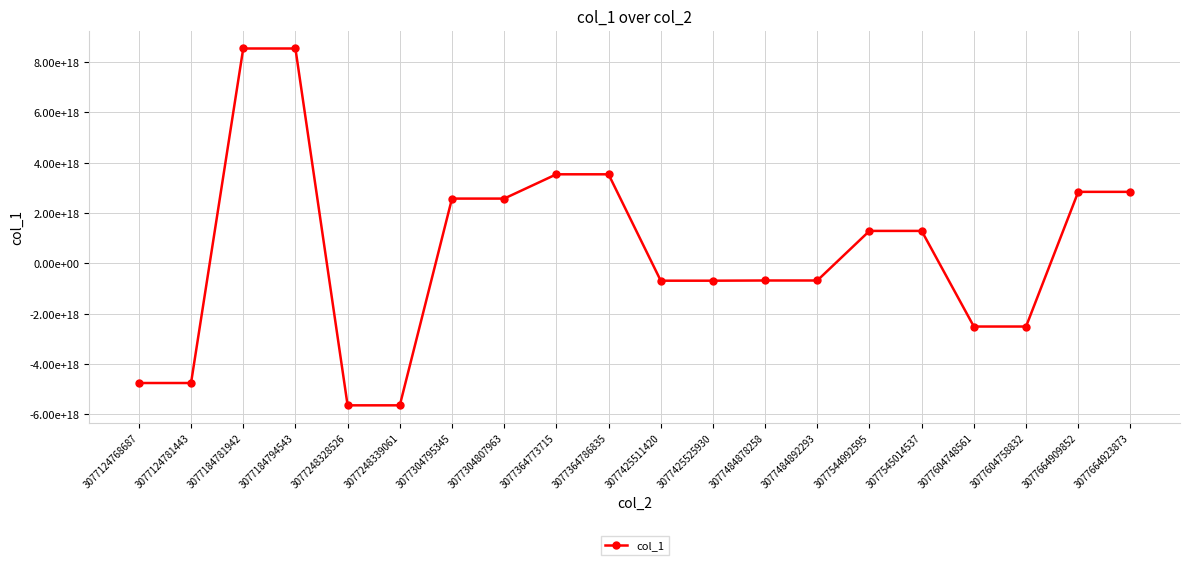

True or false: there are more than 0 points higher than both neighbors.

False